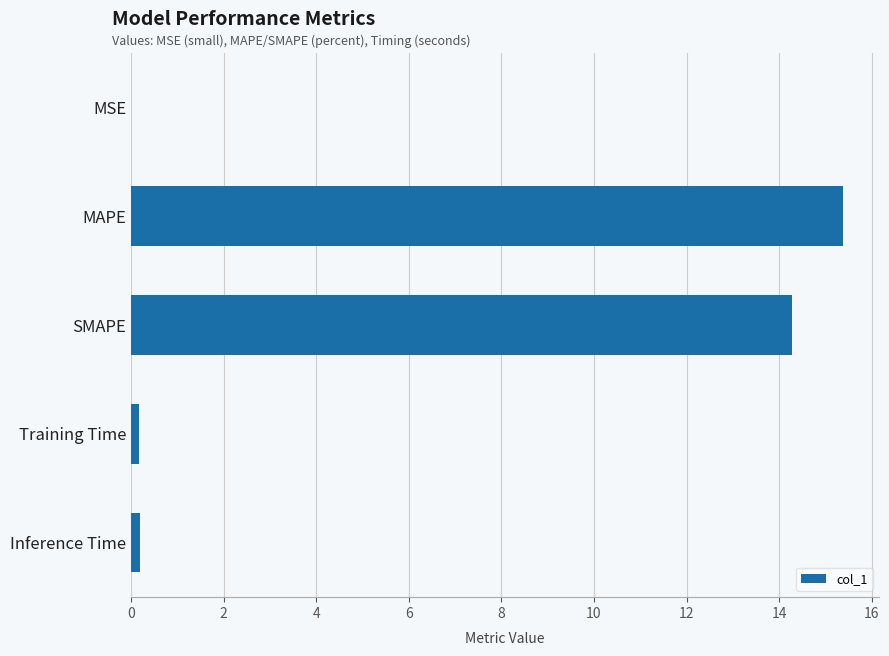

Between MSE and MAPE, which is larger?

MAPE